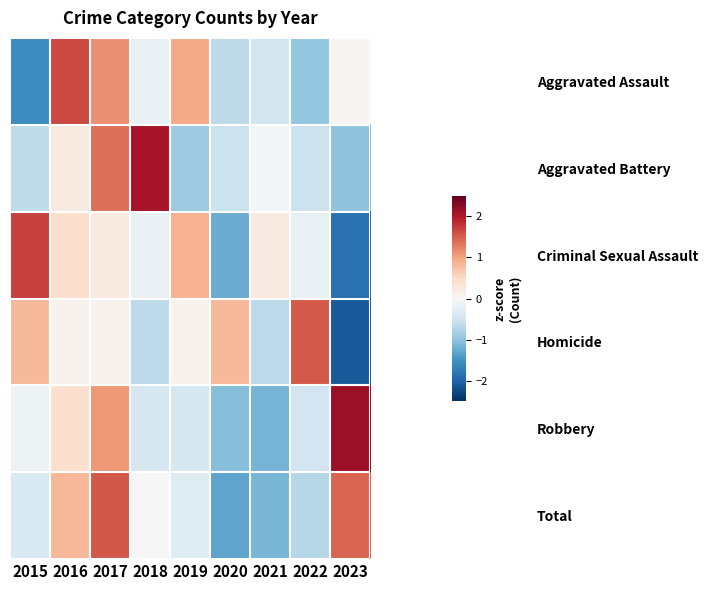

Reading left to right, transcribe all the data shown in this chart.

Aggravated Assault: 2015=-1.6	2016=1.7	2017=1.2	2018=-0.2	2019=0.9	2020=-0.7	2021=-0.5	2022=-1.0	2023=0.0
Aggravated Battery: 2015=-0.6	2016=0.2	2017=1.4	2018=2.1	2019=-0.9	2020=-0.5	2021=-0.1	2022=-0.5	2023=-1.0
Criminal Sexual Assault: 2015=1.7	2016=0.4	2017=0.2	2018=-0.2	2019=0.9	2020=-1.2	2021=0.2	2022=-0.2	2023=-1.9
Homicide: 2015=0.8	2016=0.1	2017=0.1	2018=-0.6	2019=0.1	2020=0.8	2021=-0.6	2022=1.5	2023=-2.1
Robbery: 2015=-0.1	2016=0.4	2017=1.1	2018=-0.4	2019=-0.4	2020=-1.1	2021=-1.2	2022=-0.5	2023=2.1
Total: 2015=-0.4	2016=0.8	2017=1.5	2018=0.0	2019=-0.3	2020=-1.3	2021=-1.1	2022=-0.7	2023=1.5